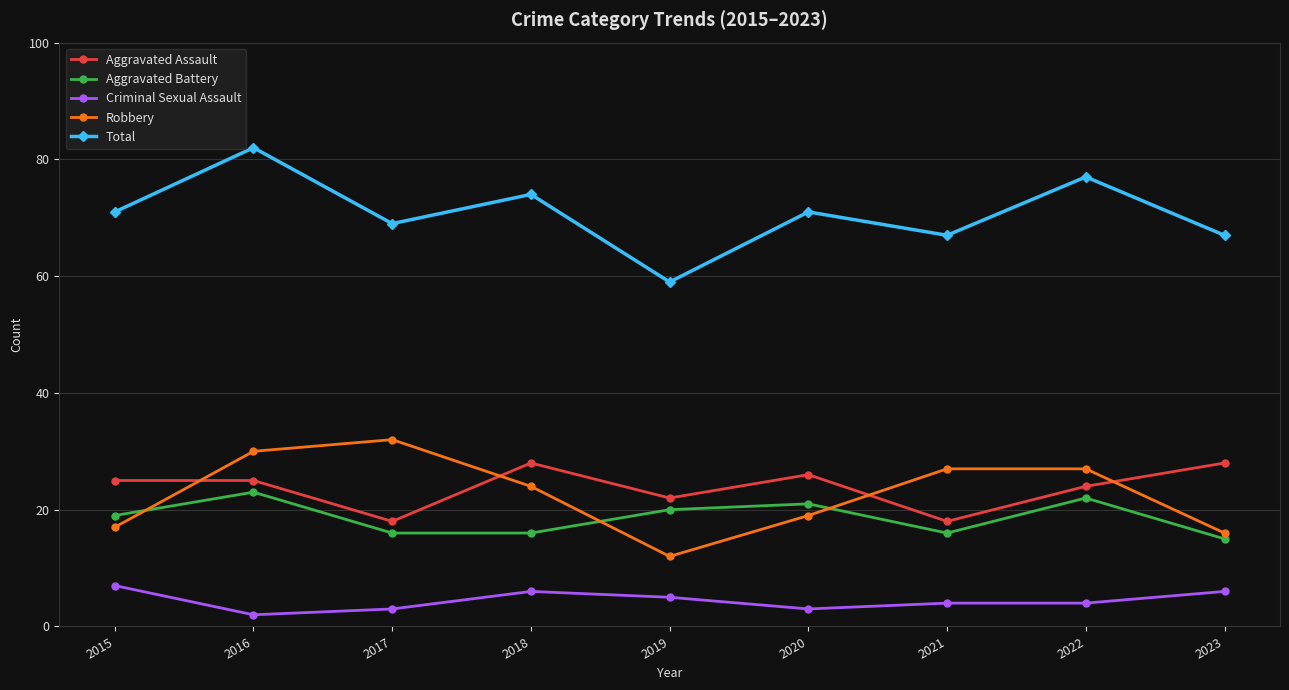

What is the lowest value of the Aggravated Assault series?

18